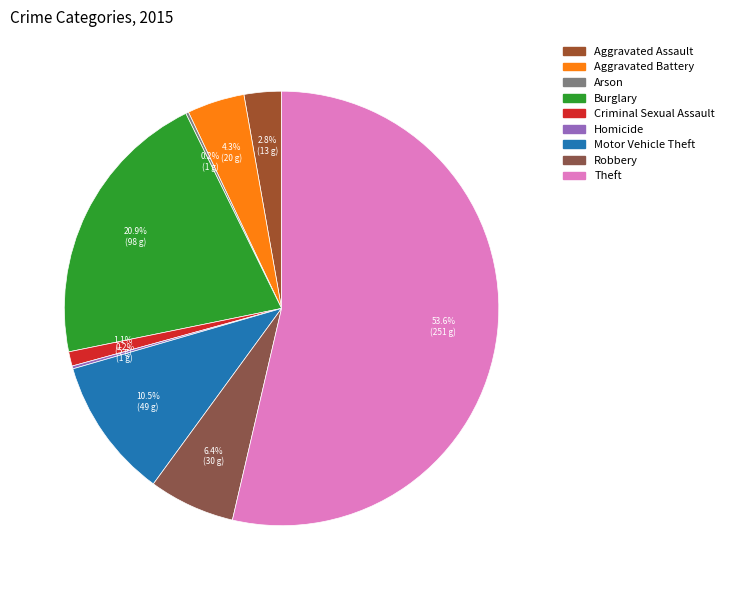

Which category has the biggest portion of the pie?

Theft